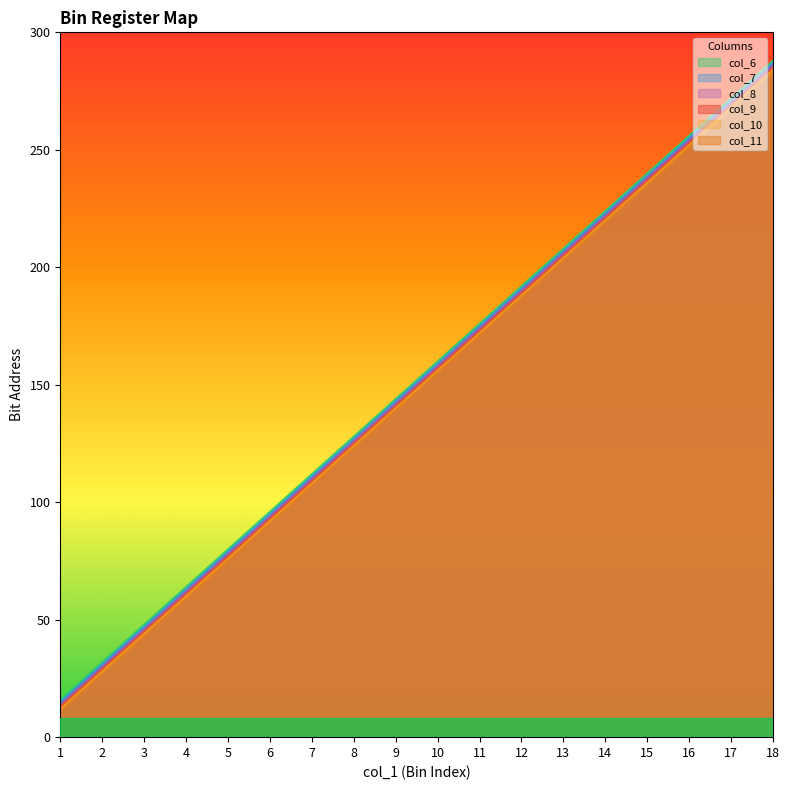

What is the value of the col_9 point at the 2nd from the left?

32